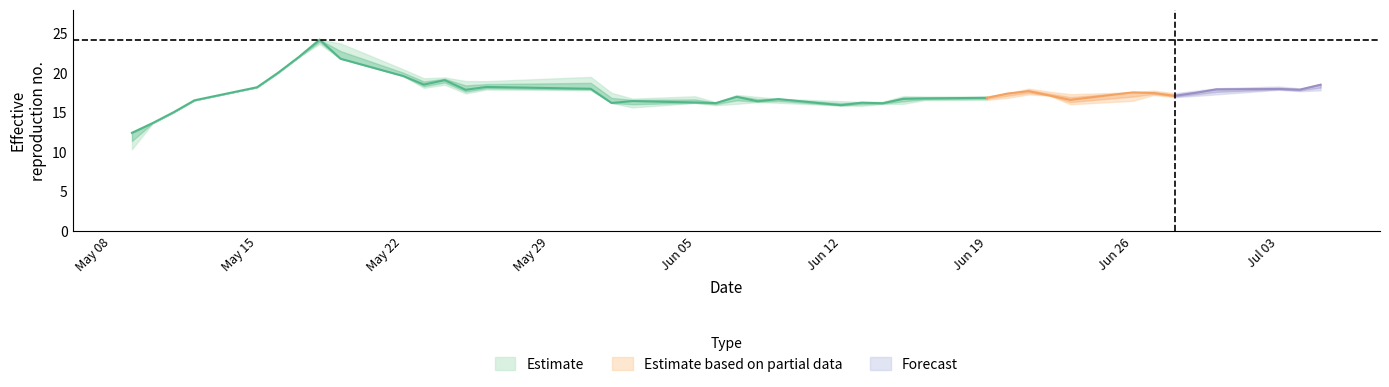

True or false: open has more than 1 points higher than both neighbors.

True